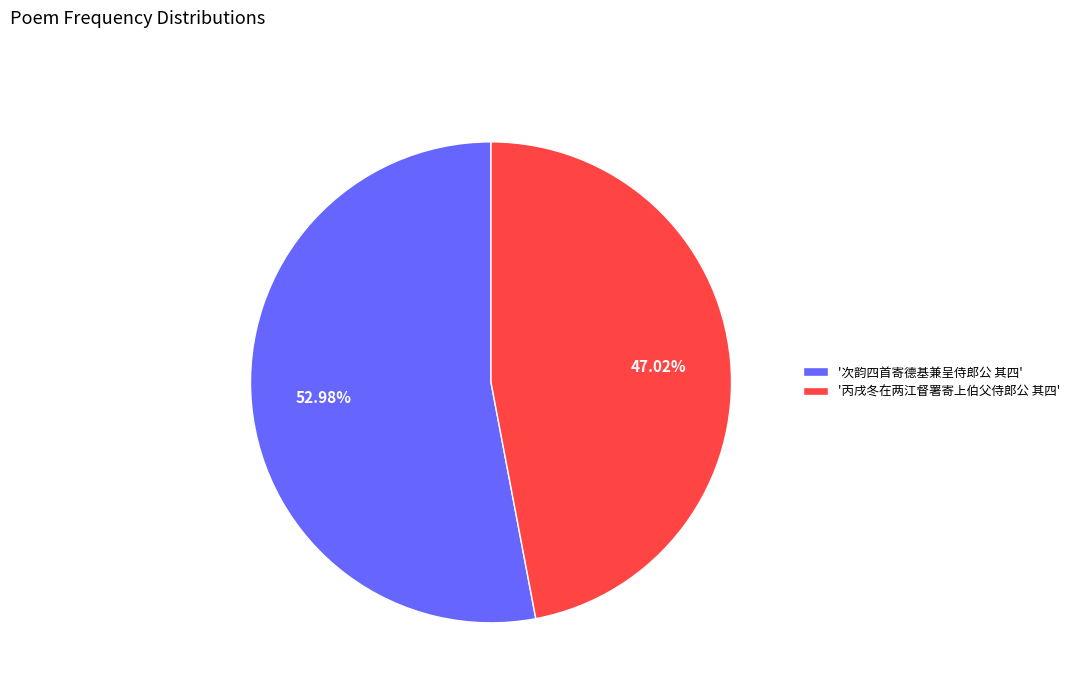

What is the largest slice in the pie chart?

'次韵四首寄德基兼呈侍郎公 其四'